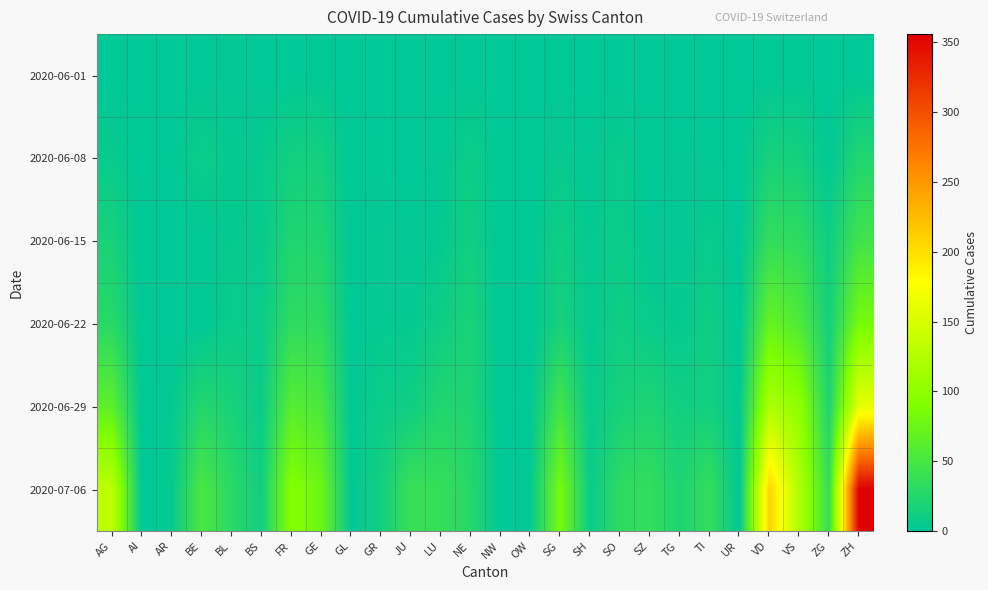

Reading right to left, what are all the values shown in this chart?

2020-06-01: ZH=0	ZG=0	VS=1	VD=0	UR=0	TI=0	TG=0	SZ=0	SO=0	SH=0	SG=0	OW=0	NW=0	NE=0	LU=0	JU=0	GR=0	GL=0	GE=1	FR=0	BS=0	BL=1	BE=0	AR=0	AI=0	AG=0
2020-06-08: ZH=23	ZG=1	VS=14	VD=16	UR=0	TI=1	TG=1	SZ=0	SO=6	SH=1	SG=4	OW=0	NW=0	NE=9	LU=1	JU=0	GR=1	GL=0	GE=14	FR=13	BS=4	BL=3	BE=8	AR=0	AI=0	AG=5
2020-06-15: ZH=45	ZG=11	VS=32	VD=35	UR=0	TI=6	TG=1	SZ=1	SO=8	SH=3	SG=11	OW=0	NW=0	NE=12	LU=3	JU=1	GR=2	GL=0	GE=22	FR=22	BS=5	BL=4	BE=0	AR=0	AI=0	AG=17
2020-06-22: ZH=83	ZG=14	VS=56	VD=71	UR=0	TI=11	TG=3	SZ=6	SO=11	SH=3	SG=16	OW=0	NW=0	NE=18	LU=10	JU=3	GR=3	GL=0	GE=32	FR=32	BS=7	BL=7	BE=0	AR=0	AI=0	AG=28
2020-06-29: ZH=161	ZG=21	VS=101	VD=121	UR=2	TI=13	TG=12	SZ=21	SO=16	SH=5	SG=46	OW=1	NW=0	NE=21	LU=23	JU=11	GR=8	GL=1	GE=52	FR=61	BS=7	BL=17	BE=25	AR=2	AI=0	AG=65
2020-07-06: ZH=356	ZG=36	VS=123	VD=208	UR=0	TI=36	TG=21	SZ=35	SO=32	SH=7	SG=83	OW=2	NW=0	NE=27	LU=37	JU=39	GR=13	GL=1	GE=76	FR=94	BS=12	BL=29	BE=52	AR=4	AI=0	AG=132